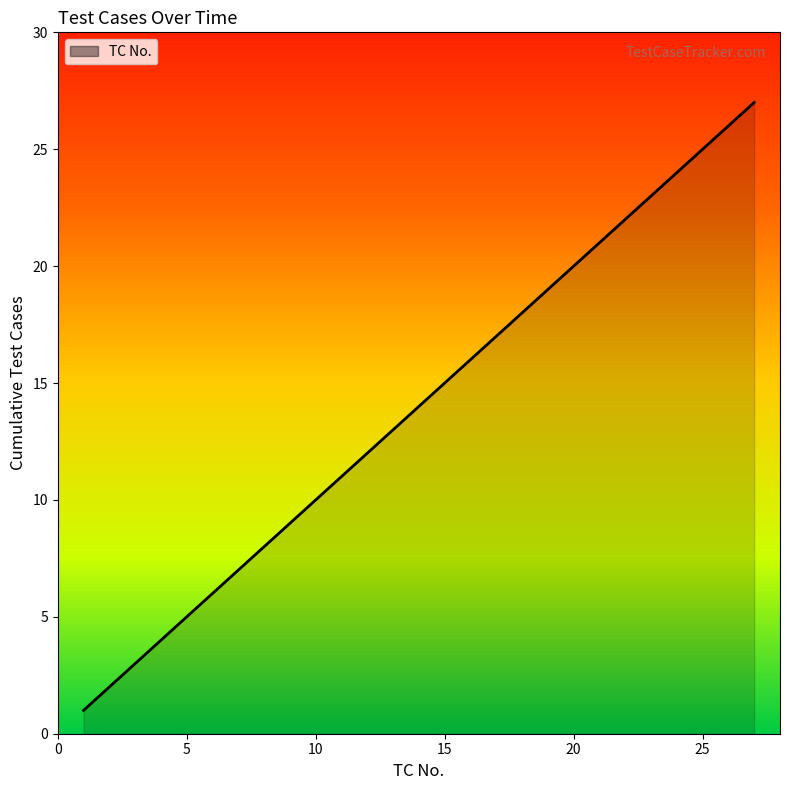

What is the maximum value shown in the chart?

27